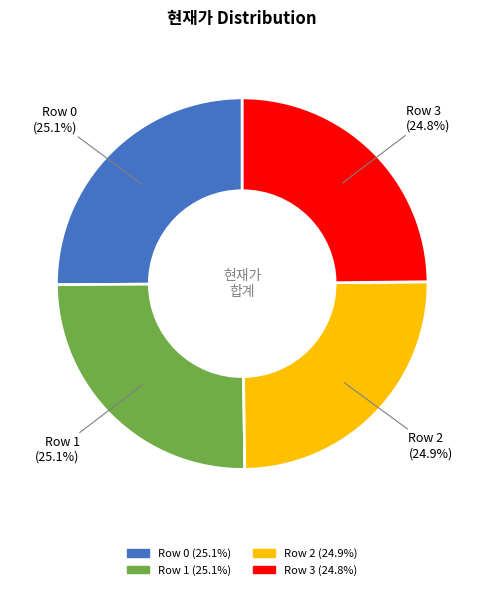

To the nearest percent, what portion does Row 2 represent?

25%